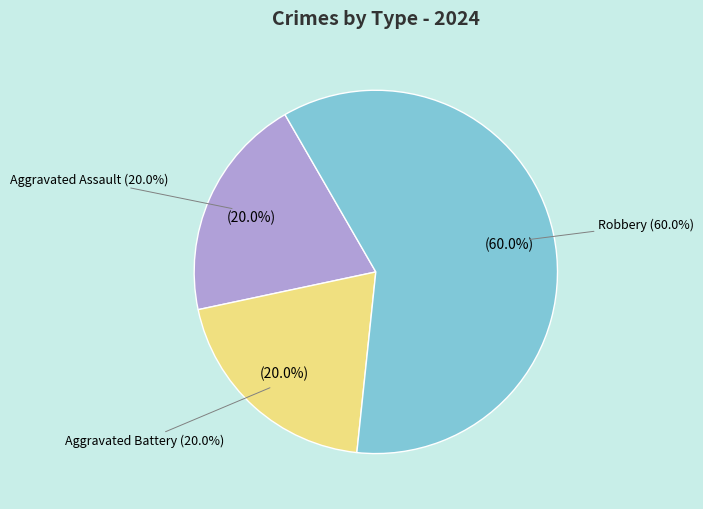

What percentage do Aggravated Assault and Robbery together represent?

80.0%